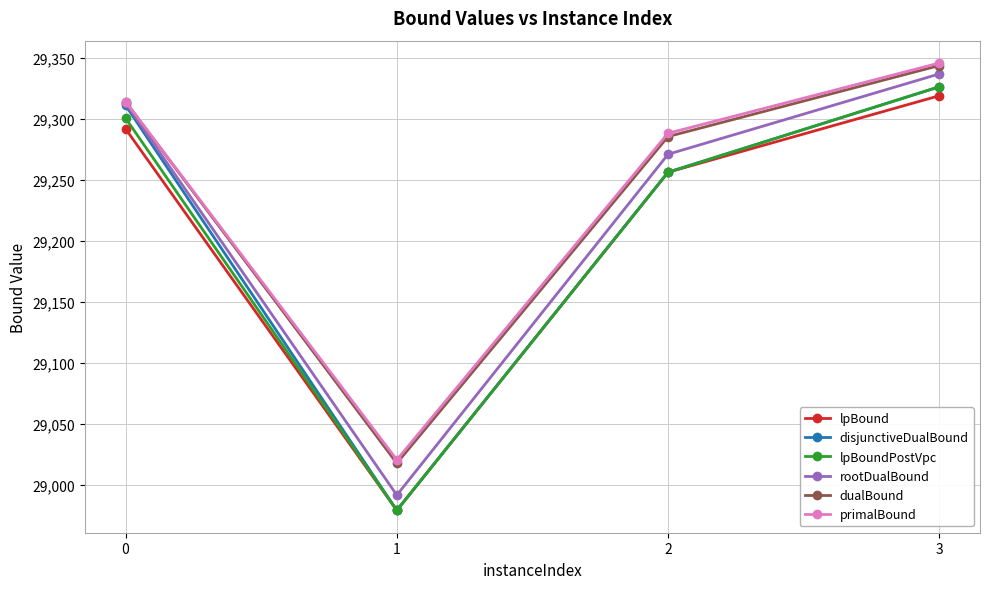

At which category is the sum across all series the highest?

3